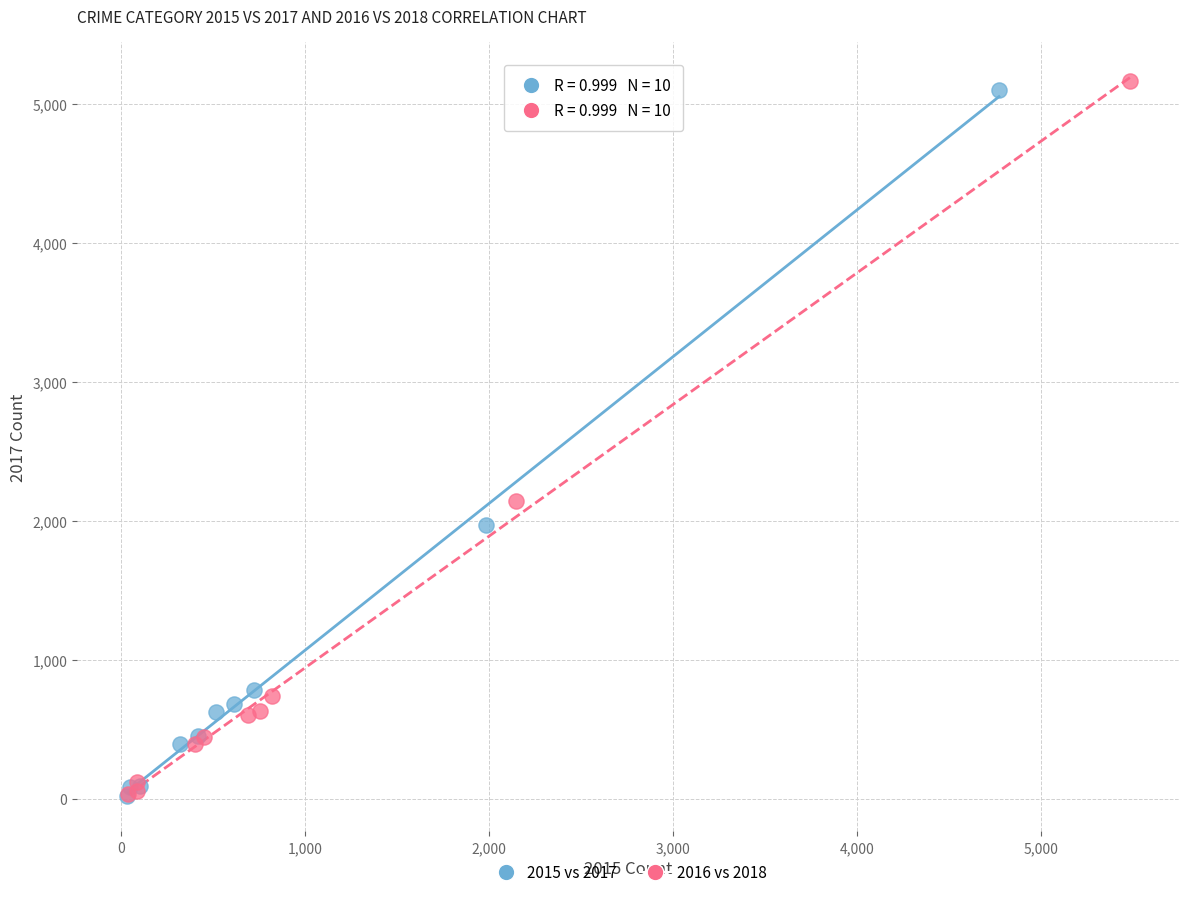

Which series has the largest Y range (max minus min)?

2016 vs 2018